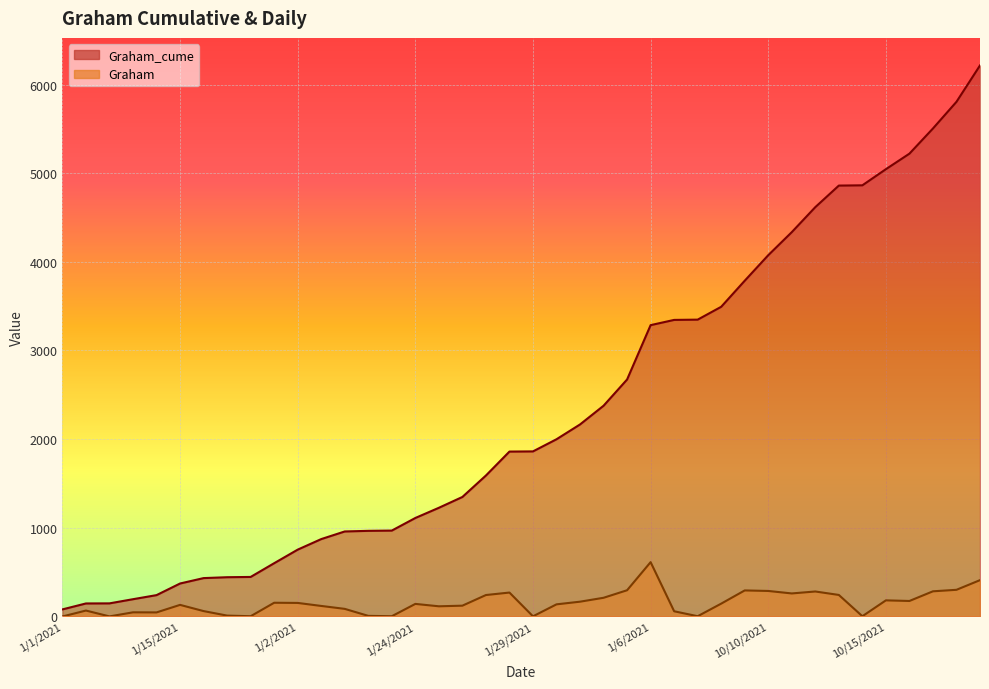

What is the difference between the maximum and minimum values in the Graham series?

613